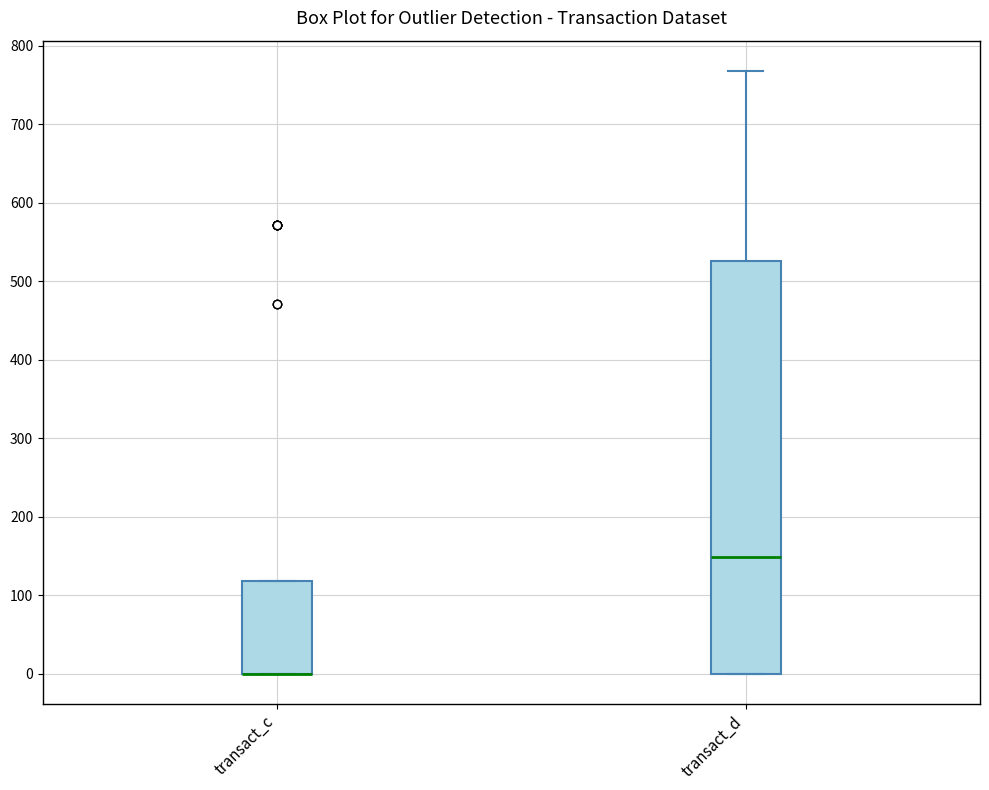

Reading left to right, transcribe this box plot: for each box, give where its median line is, the range the box spans, and where its two whiskers end, as read against the y-axis. The values are not printed on the chart, so give them approximately, as read against the axis.

transact_c: median 0 (drawn on the box's lower edge), box 0 to 120, whiskers 0 to 120
transact_d: median 150, box 0 to 530, whiskers 0 to 770